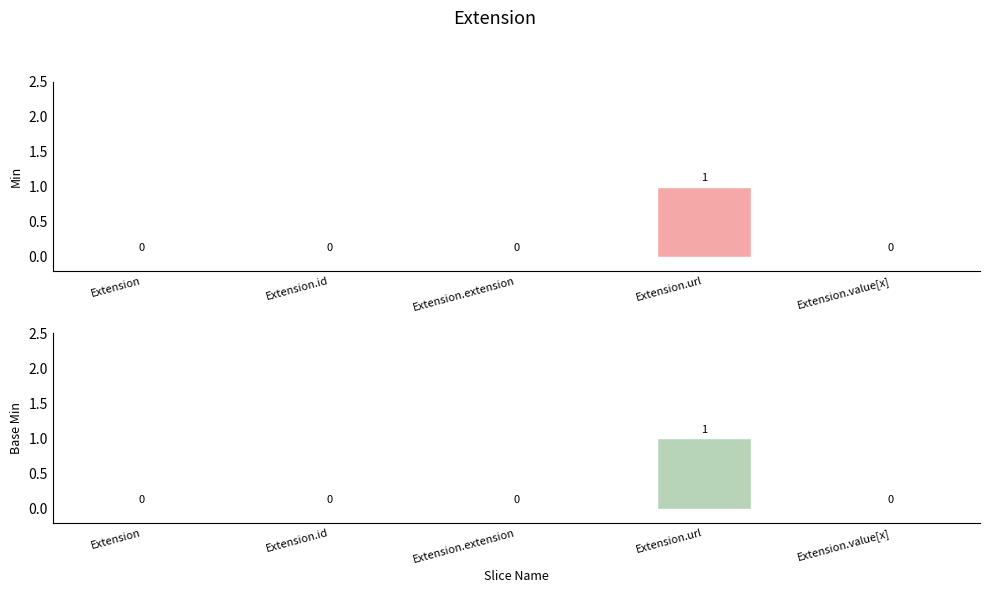

What are all the series names shown in the legend?

Min, Base Min